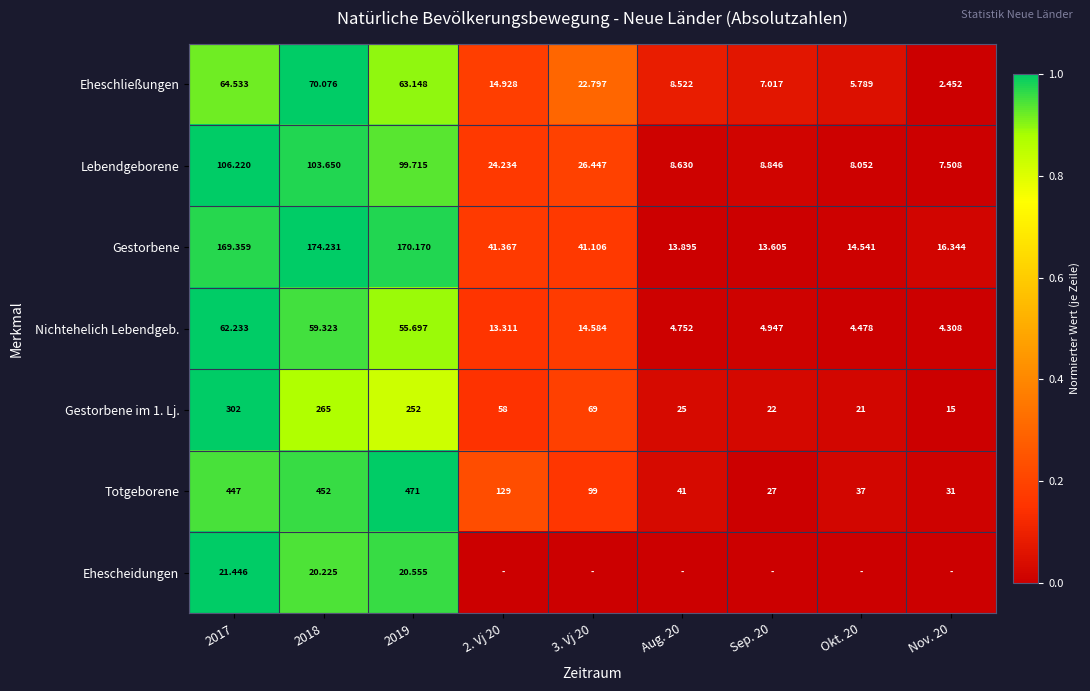

Is the value of Eheschließungen at 2018 greater than the value of Gestorbene im 1. Lj. at Aug. 20?

Yes